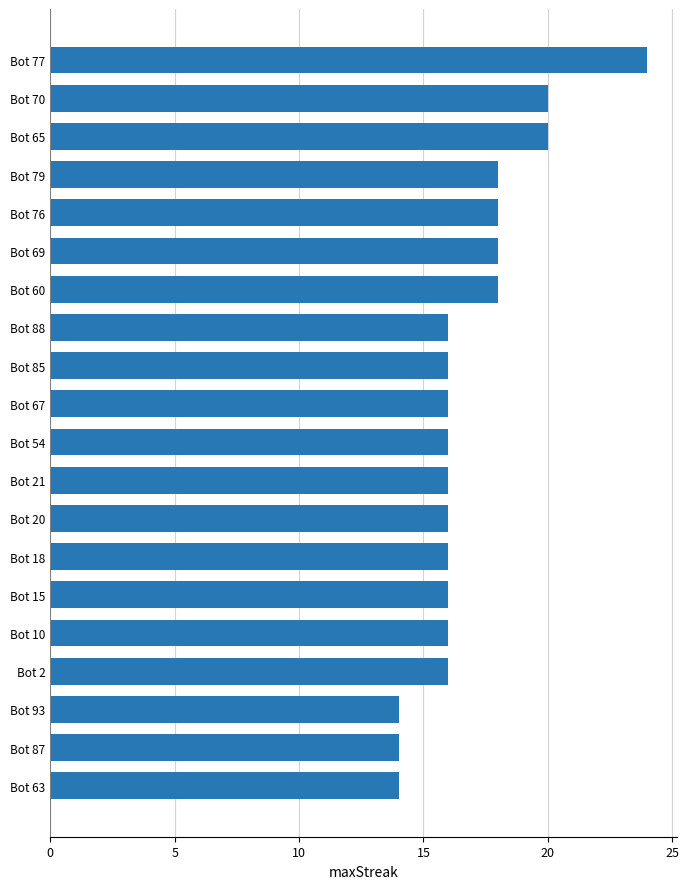

What is the sum of all values?

338